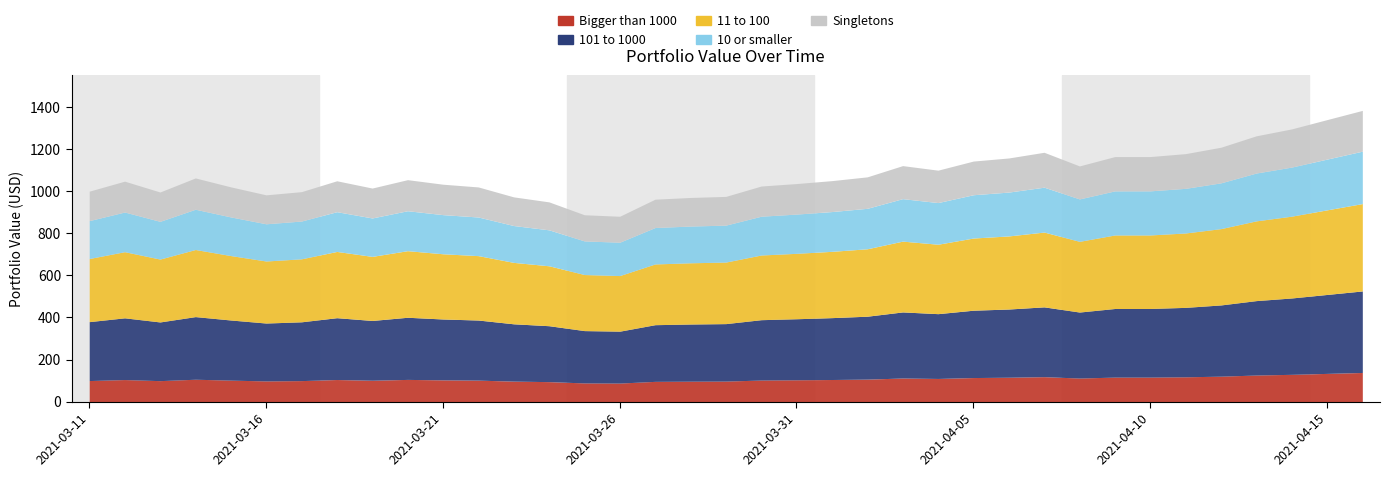

At which category does the data reach its first local peak?

2021-03-12